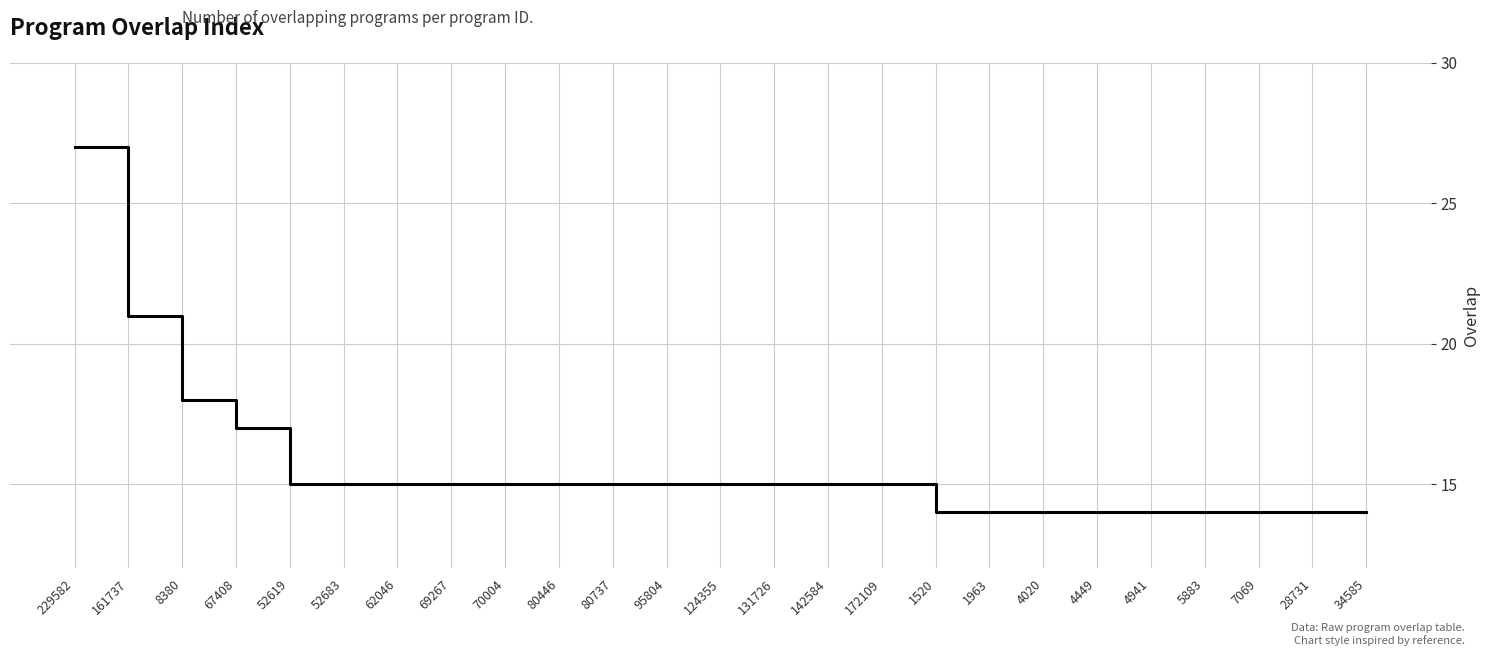

Is it true that the value at 4941 is 14?

True